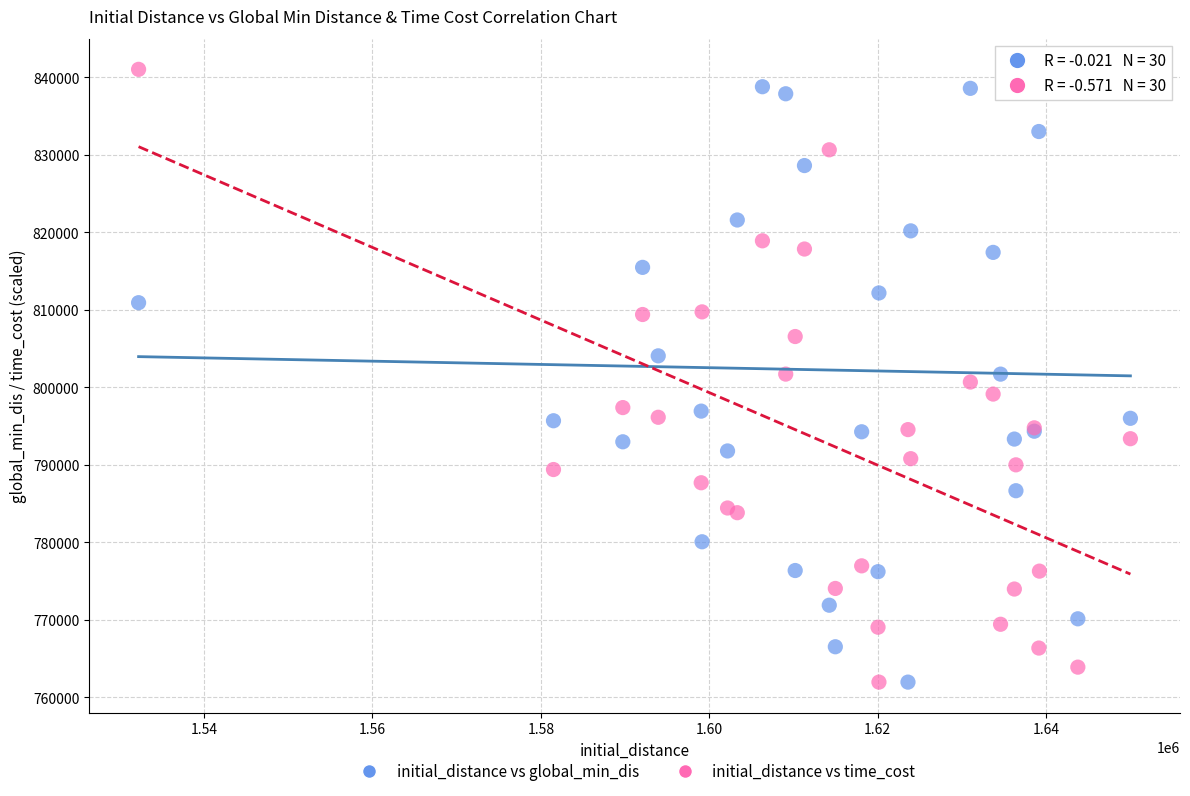

What is the X range (max minus min) for the scatter plot?

117758.9